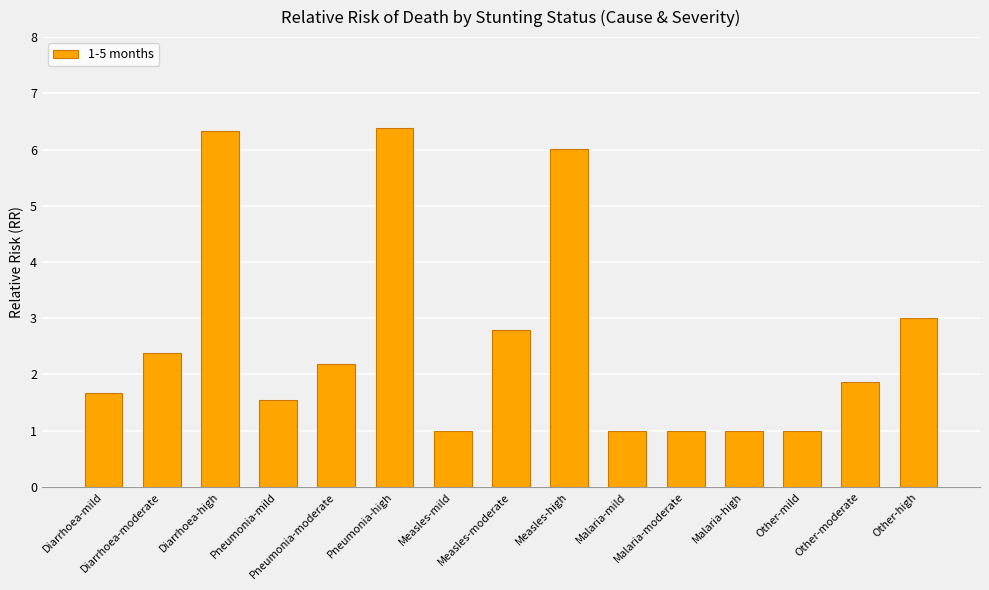

What is the label of the 4th bar from the right?

Malaria-high